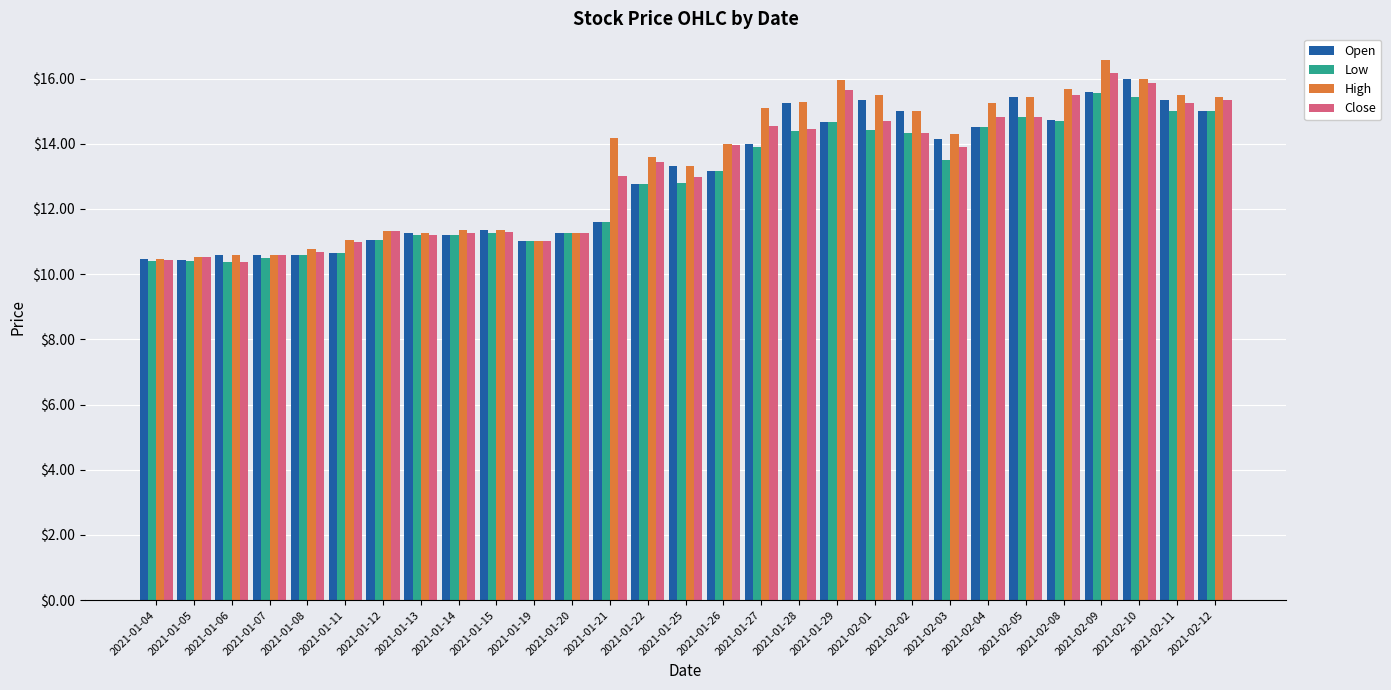

What is the value of the Open bar at the 1st from the left?

10.5